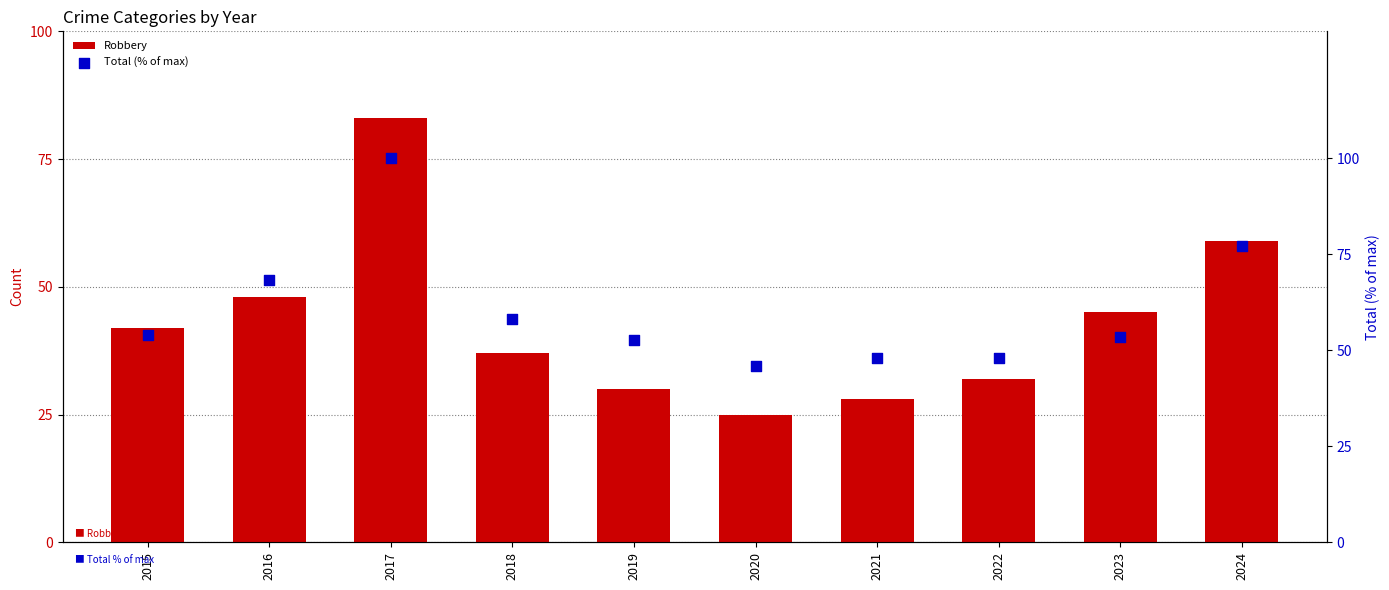

What is the total value across all series at 2020?

70.9